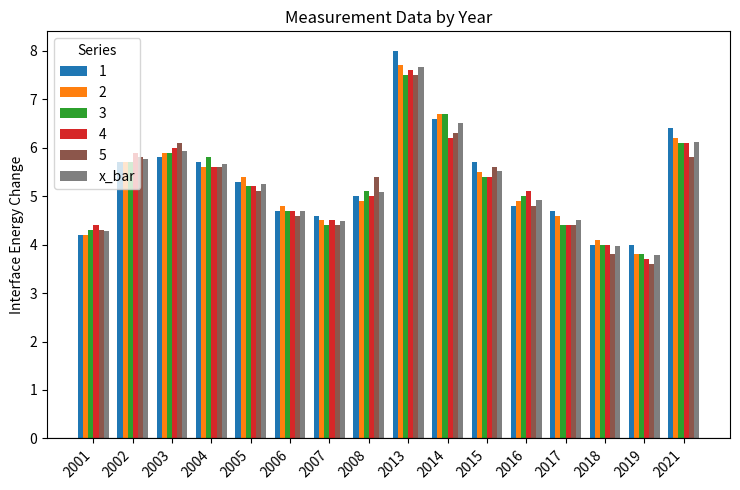

What is the spread (max minus min) of values at 2016?

0.3